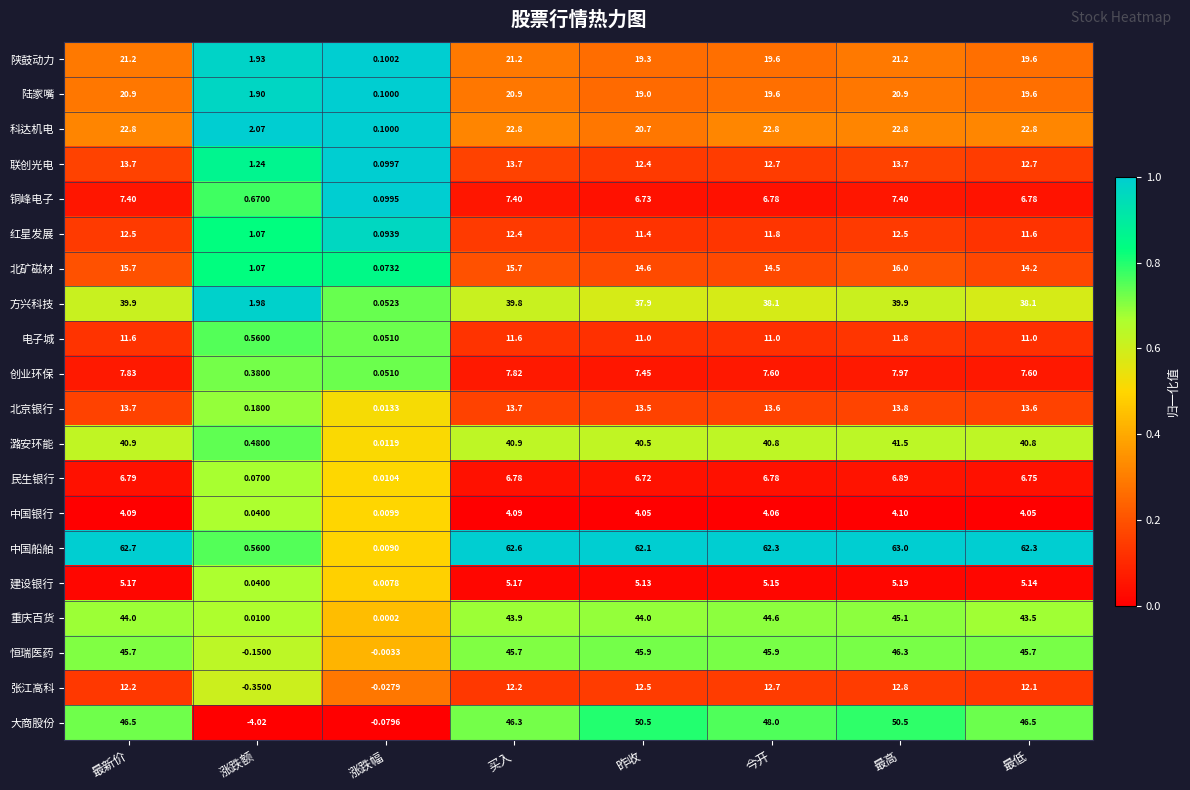

Which series changed the most between 最新价 and 最低?

方兴科技